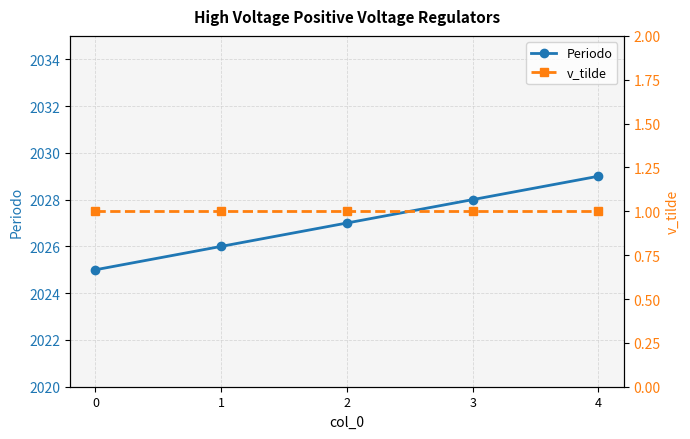

At which label does Periodo reach its peak?

4